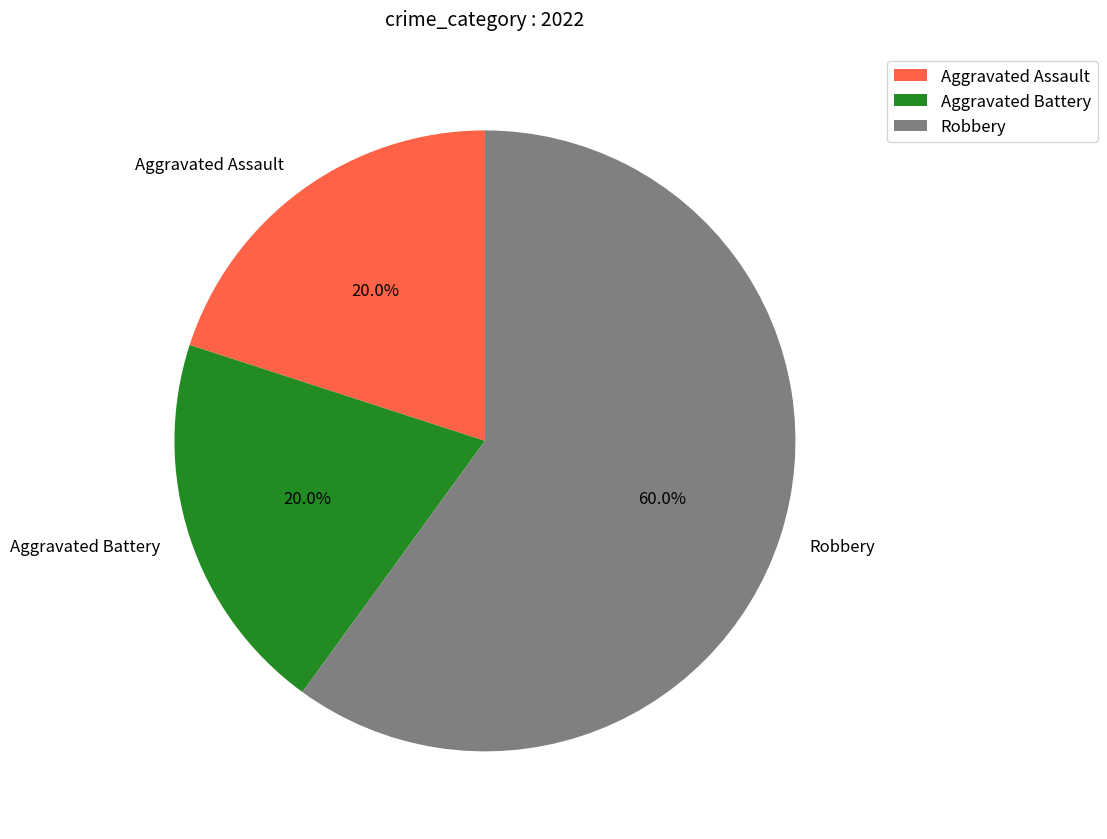

Combined, what portion of the pie is Robbery and Aggravated Battery?

80.0%